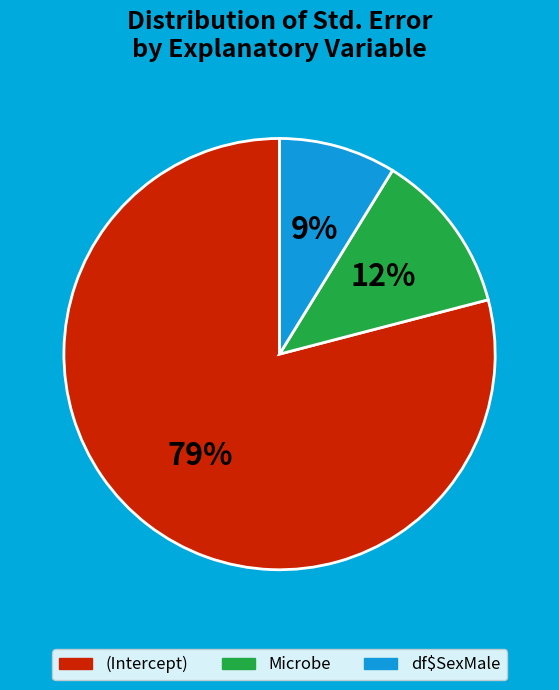

Is the sum of Microbe and (Intercept) greater than half?

Yes